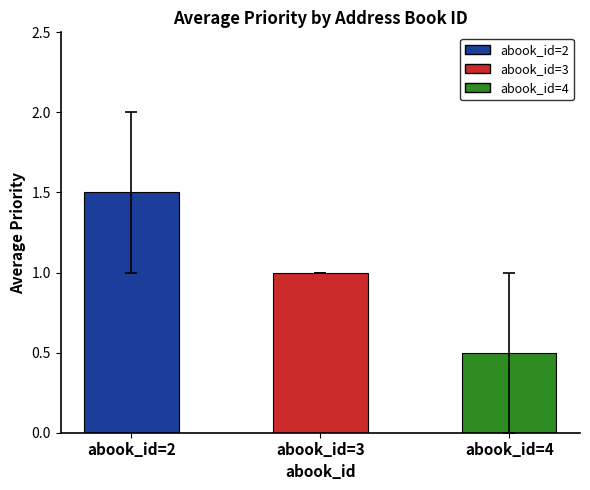

Which has a higher value, abook_id=3 or abook_id=2?

abook_id=2